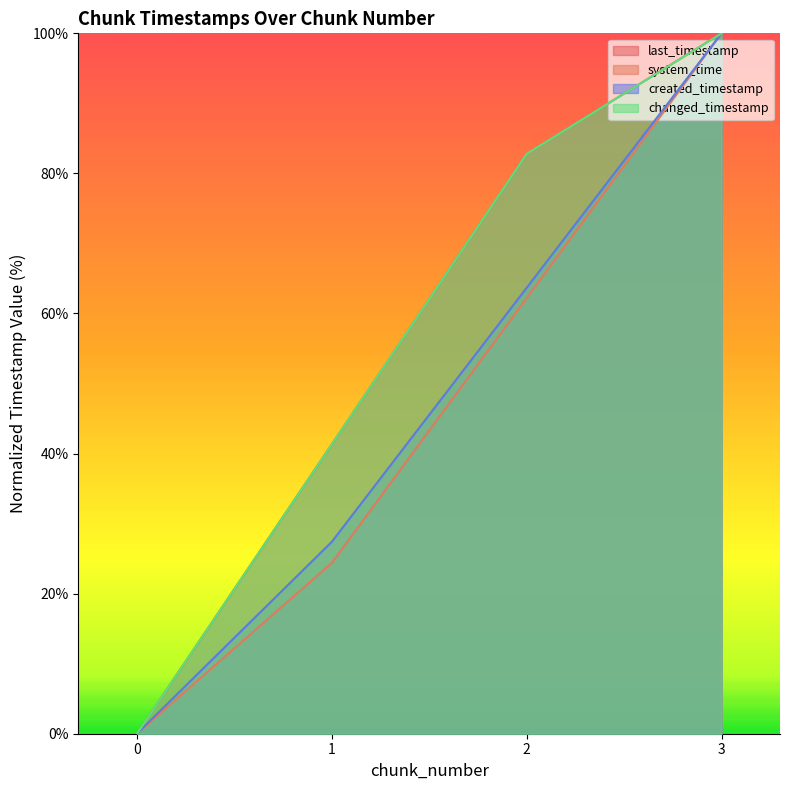

True or false: changed_timestamp and last_timestamp cross at least once.

False